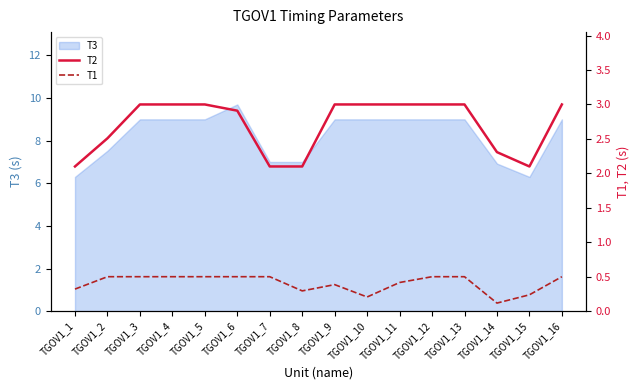

The value of T3 at TGOV1_16 is 9.0. True or false?

True